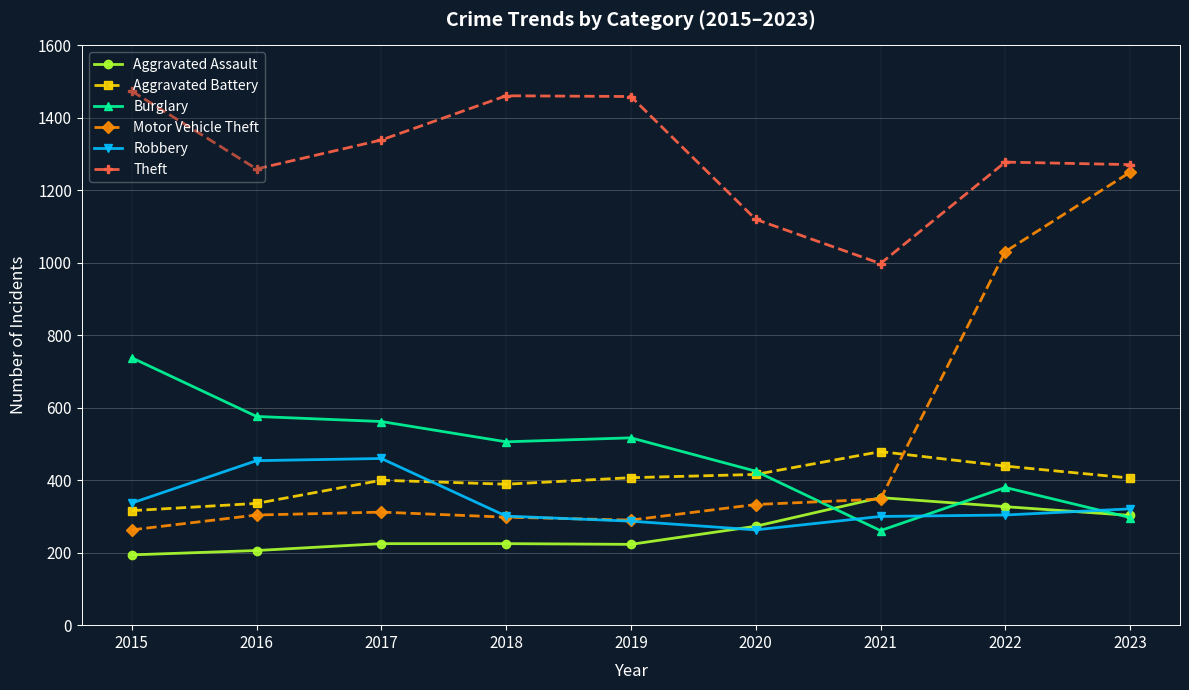

What is the total value across all series at 2020?

2830